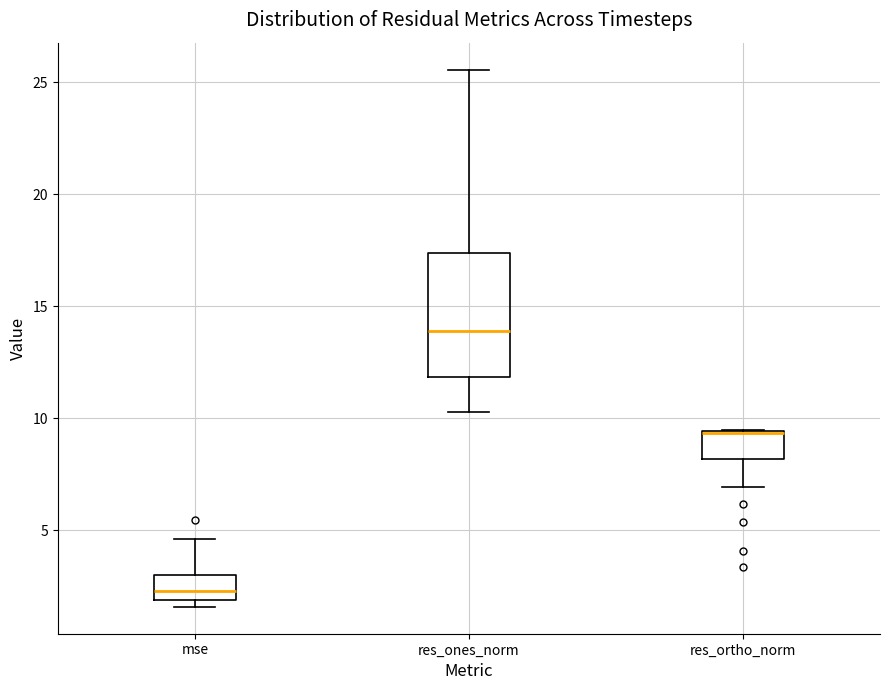

Reading left to right, read every box against the y-axis: the position of its median line, the range the box covers, and the ends of its whiskers. The values are not printed on the chart, so give them approximately, as read against the axis.

mse: median 2.5, box 2.0 to 3.0, whiskers 1.5 to 4.5
res_ones_norm: median 14.0, box 12.0 to 17.5, whiskers 10.5 to 25.5
res_ortho_norm: median 9.5 (drawn on the box's upper edge), box 8.0 to 9.5, whiskers 7.0 to 9.5